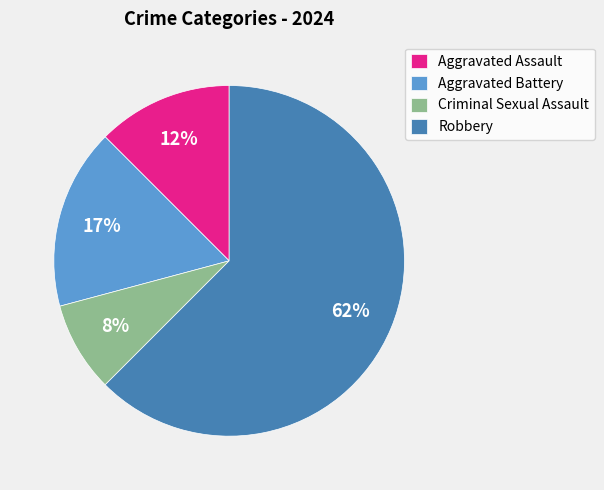

How many slices are in this pie chart?

4